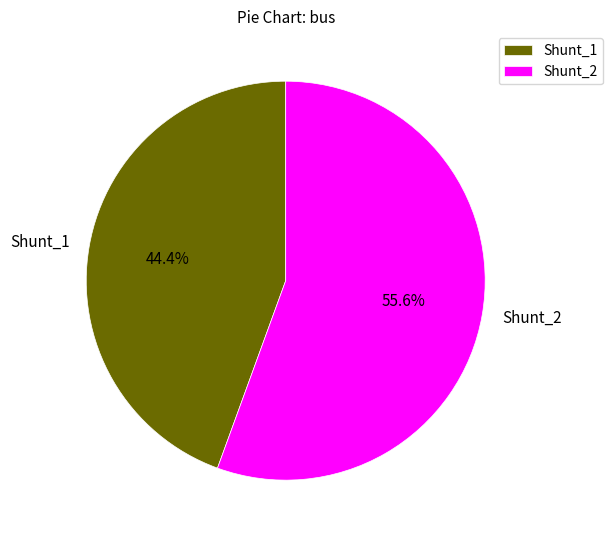

To the nearest percent, what is the difference between the Shunt_2 and Shunt_1 slice percentages?

11%